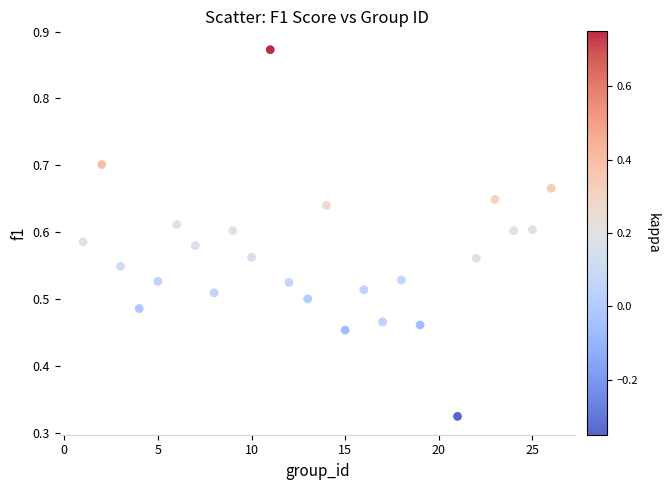

What is the range of X values (max minus min)?

25.0